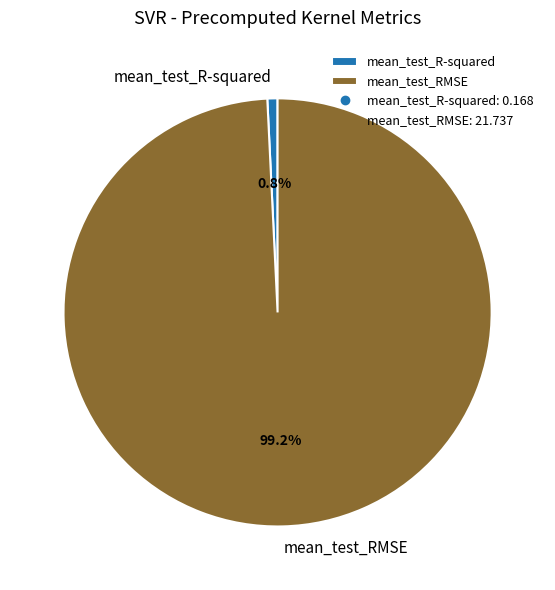

Which category has the biggest portion of the pie?

mean_test_RMSE